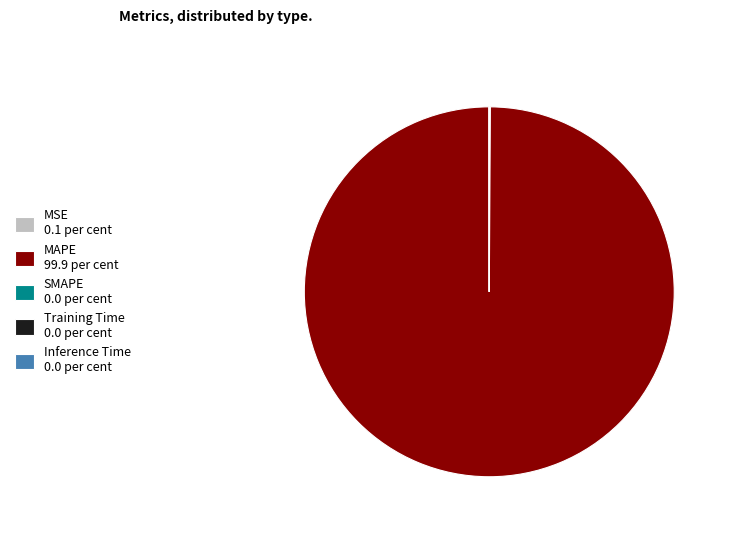

Is there a majority slice in this chart?

Yes